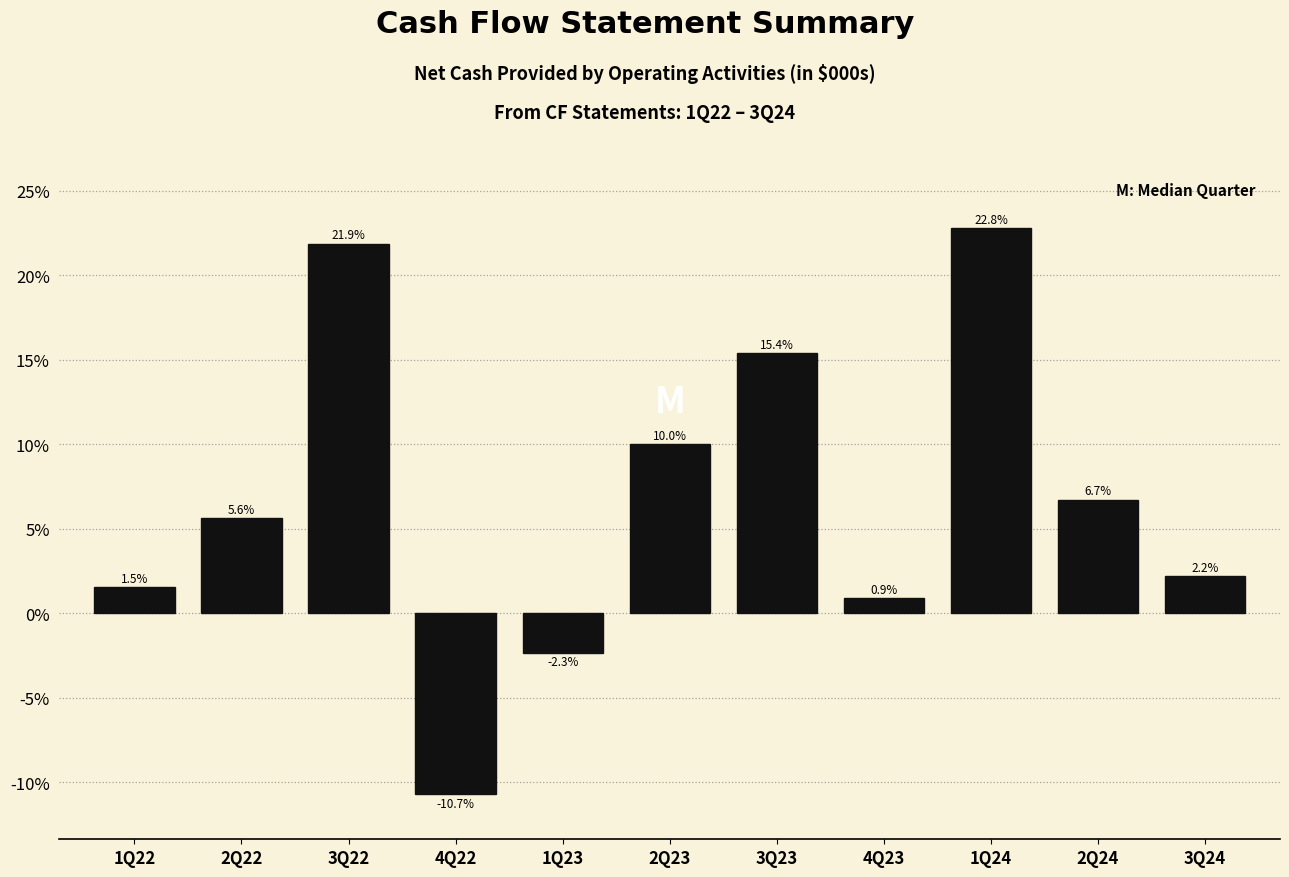

Reading left to right, extract all data points from this chart.

1Q22=1.5	2Q22=5.6	3Q22=21.9	4Q22=-10.7	1Q23=-2.3	2Q23=10.0	3Q23=15.4	4Q23=0.9	1Q24=22.8	2Q24=6.7	3Q24=2.2